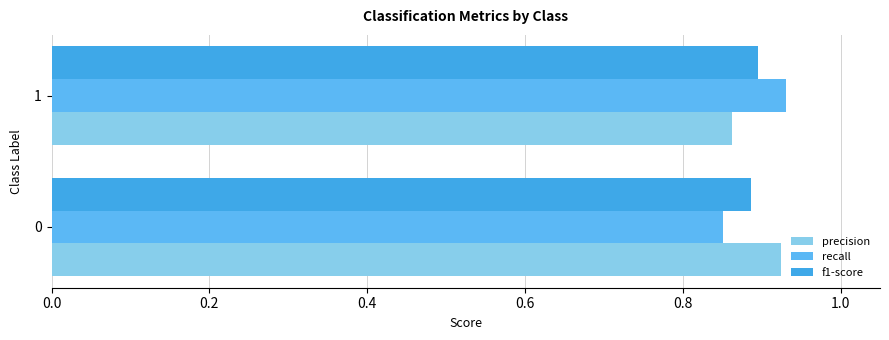

What is the sum of all recall values?

1.8